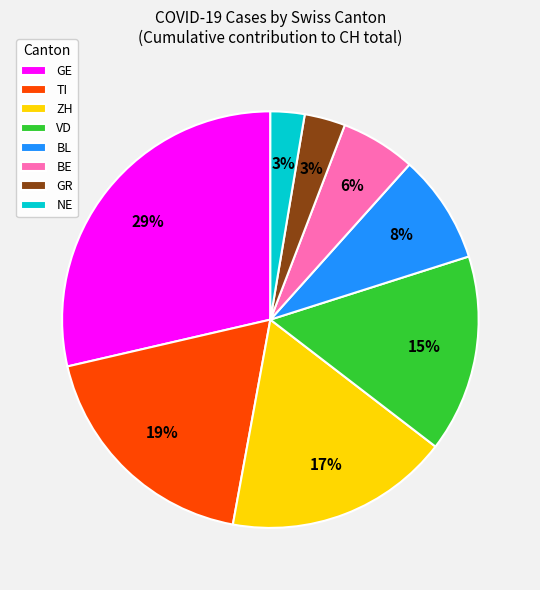

Which category has the biggest portion of the pie?

GE